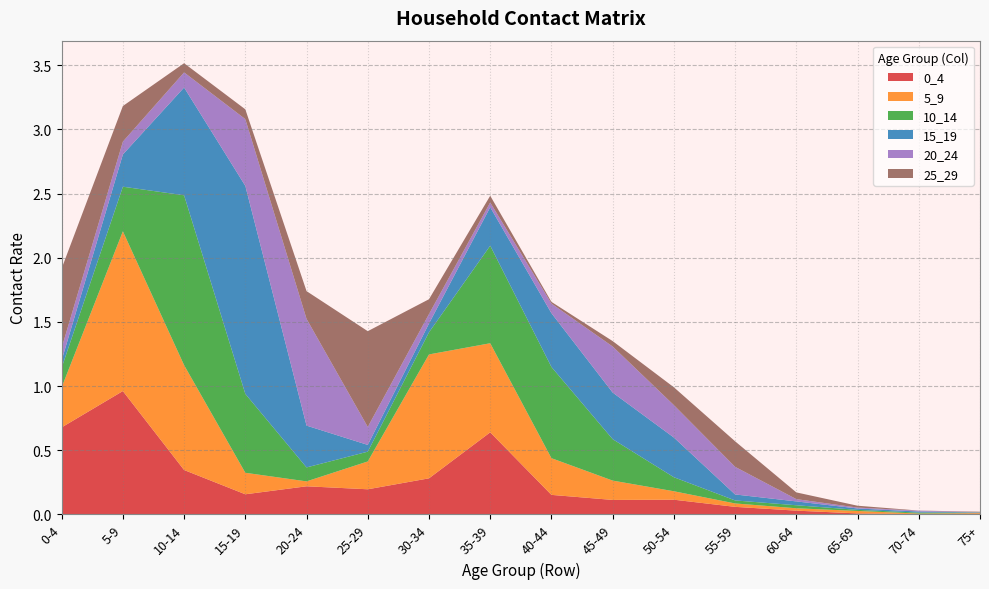

Reading left to right, transcribe all the data shown in this chart.

0_4: 0.7	1.0	0.3	0.2	0.2	0.2	0.3	0.6	0.2	0.1	0.1	0.1	0.0	0.0	0.0	0.0
5_9: 0.3	1.2	0.8	0.2	0.0	0.2	1.0	0.7	0.3	0.2	0.1	0.0	0.0	0.0	0.0	0.0
10_14: 0.2	0.3	1.3	0.6	0.1	0.1	0.2	0.8	0.7	0.3	0.1	0.0	0.0	0.0	0.0	0.0
15_19: 0.1	0.3	0.8	1.6	0.3	0.1	0.1	0.3	0.4	0.4	0.3	0.0	0.0	0.0	0.0	0.0
20_24: 0.1	0.1	0.1	0.5	0.8	0.1	0.1	0.0	0.1	0.4	0.3	0.2	0.0	0.0	0.0	0.0
25_29: 0.6	0.3	0.1	0.1	0.2	0.7	0.1	0.1	0.0	0.0	0.1	0.2	0.1	0.0	0.0	0.0